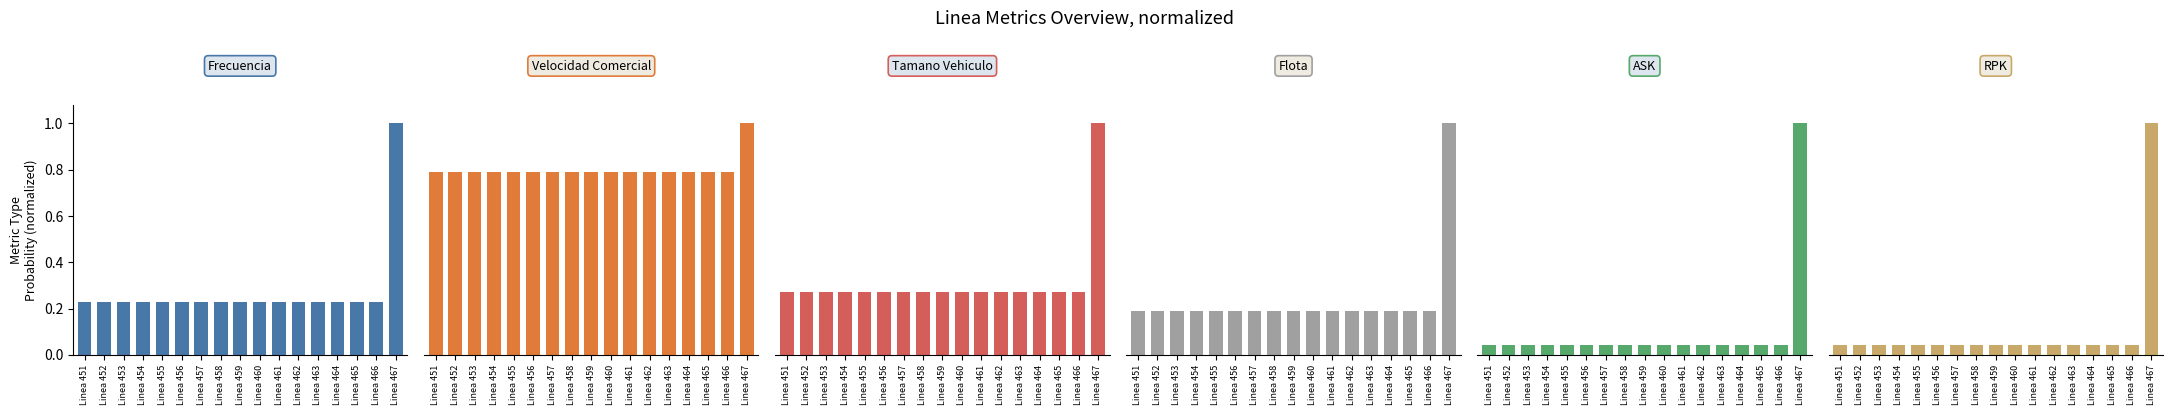

What are all the series names shown in the legend?

Frecuencia, Velocidad Comercial, Tamano Vehiculo, Flota, ASK, RPK